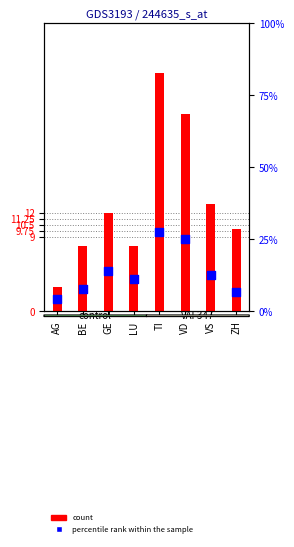

Which series reaches the maximum Y coordinate?

count